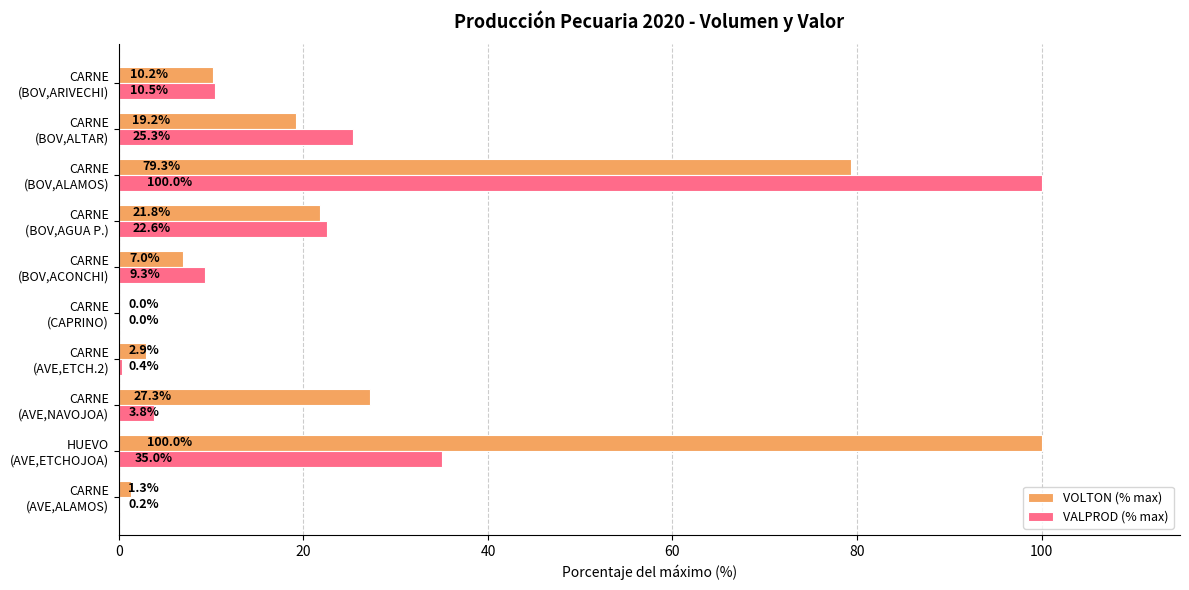

Which series has the largest total across all categories?

VOLTON (% max)